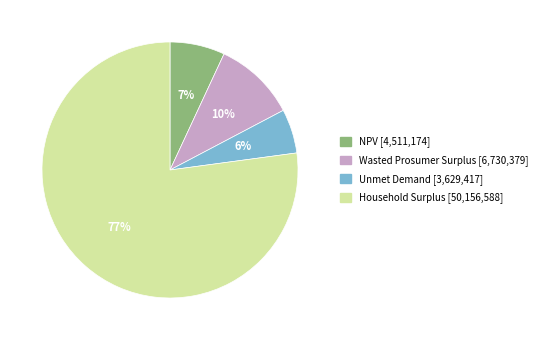

What percentage is the Wasted Prosumer Surplus slice, to the nearest percent?

10%